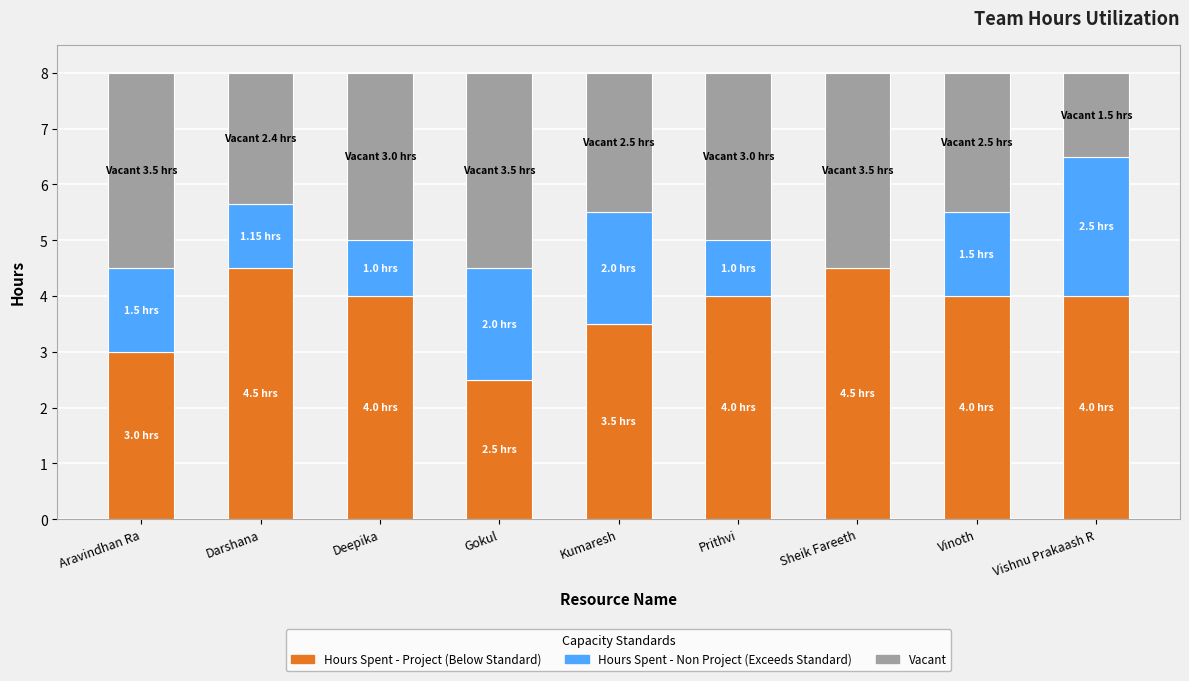

What is the total value across all series at Gokul?

8.0